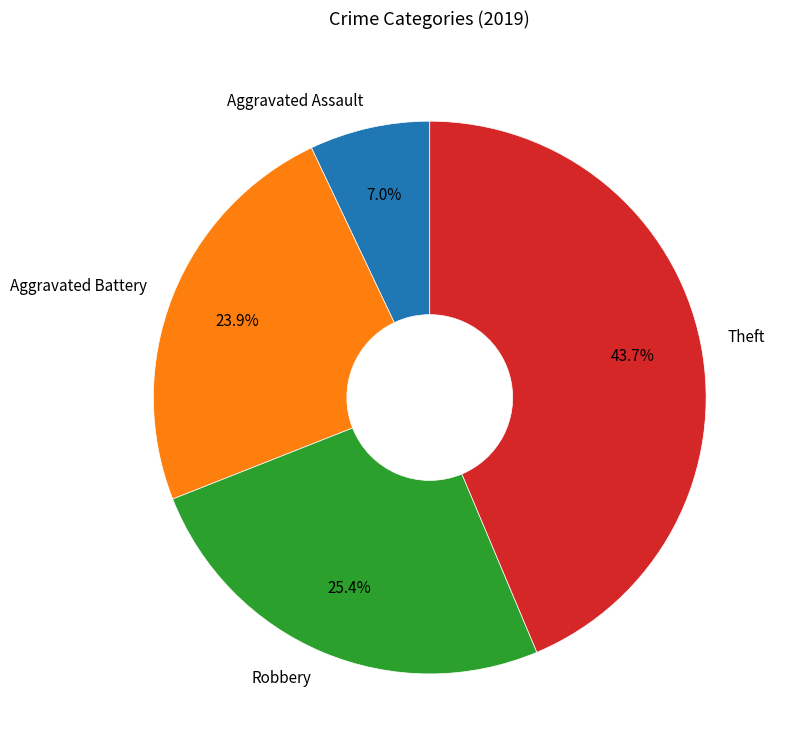

To the nearest percent, what portion does Aggravated Assault represent?

7%